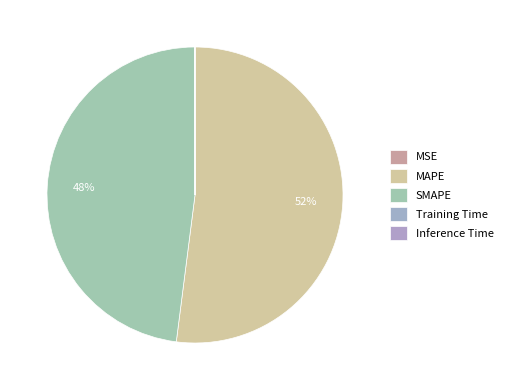

Rank the categories by value from lowest to highest.

MSE, Inference Time, Training Time, SMAPE, MAPE